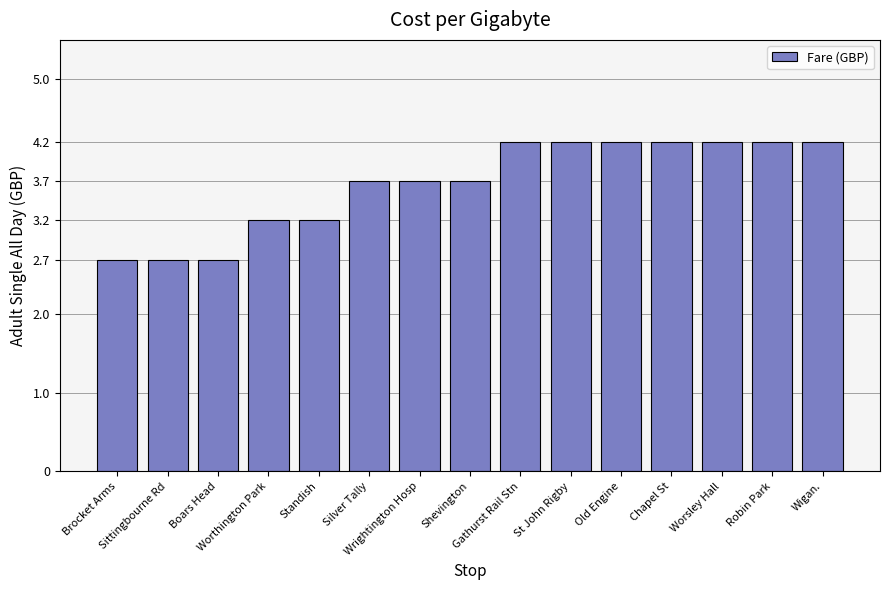

What is the maximum value shown in the chart?

4.2